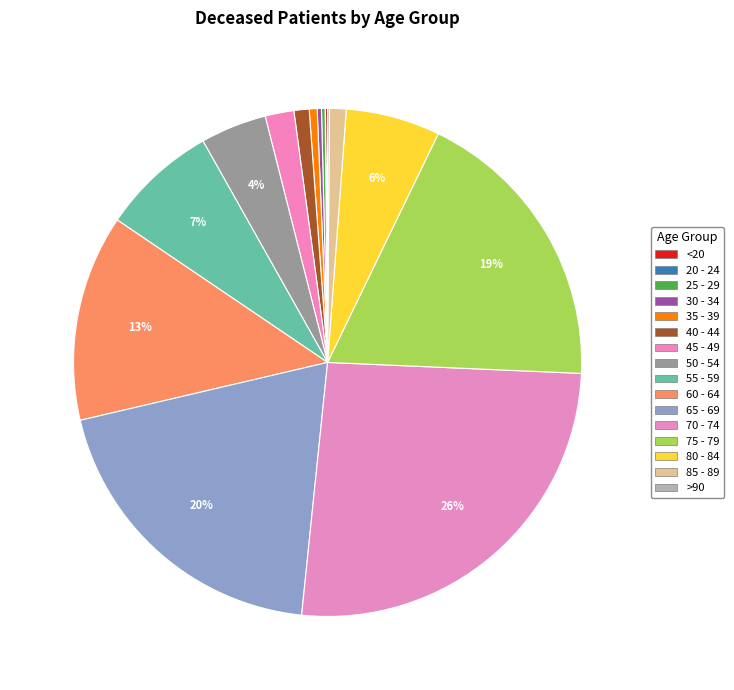

Does any single category account for the majority?

No